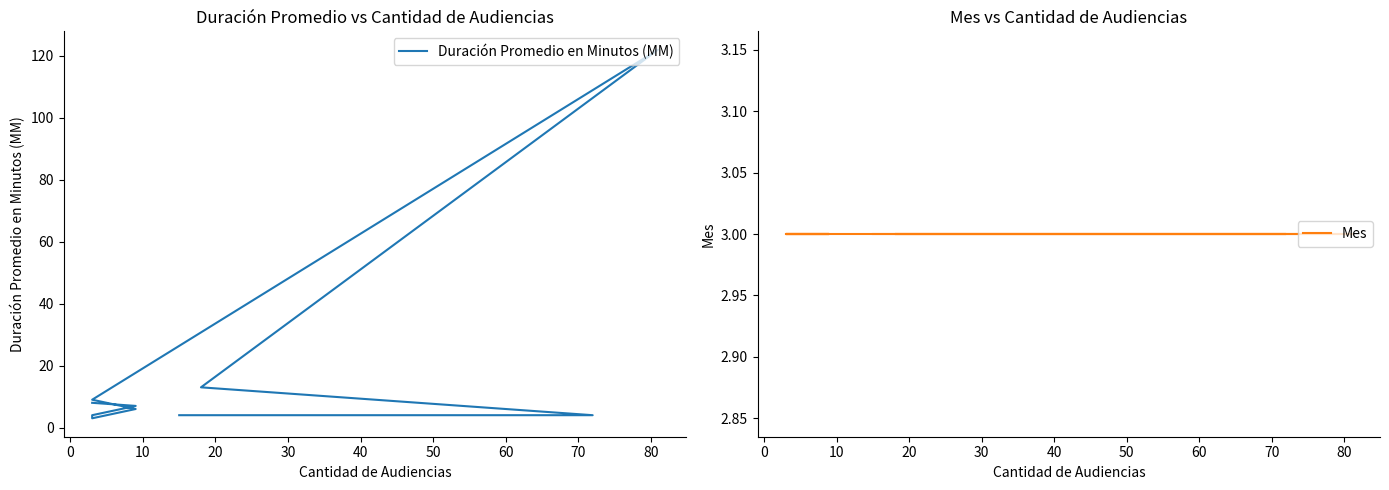

What is the spread (max minus min) of values at 40?

3